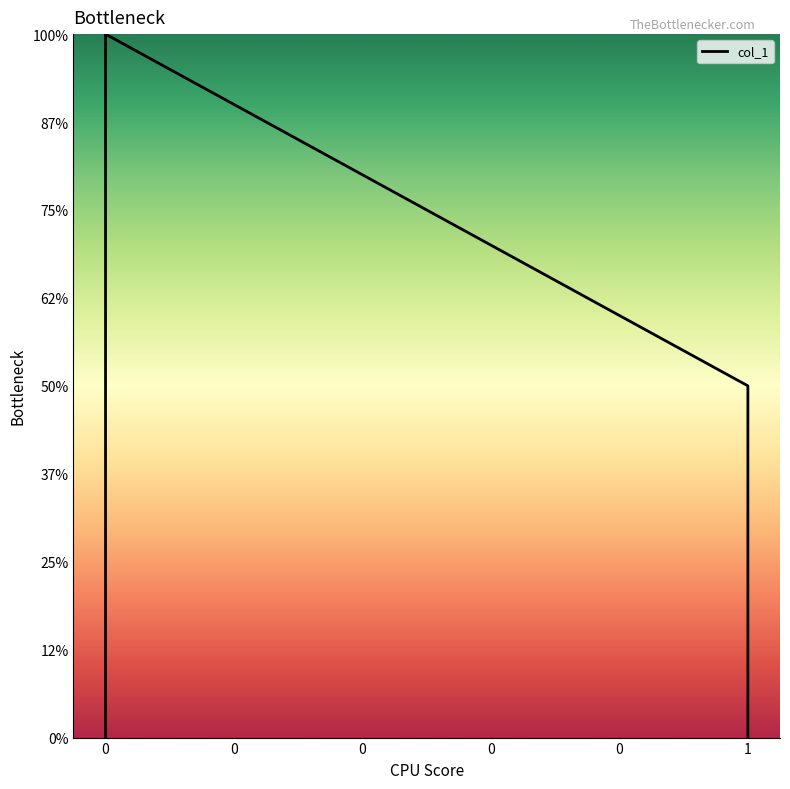

How many values are above zero?

3